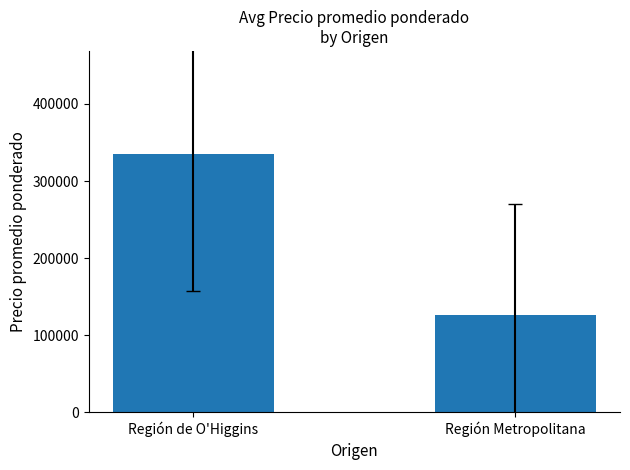

Which category has the lowest value across all series?

Región Metropolitana